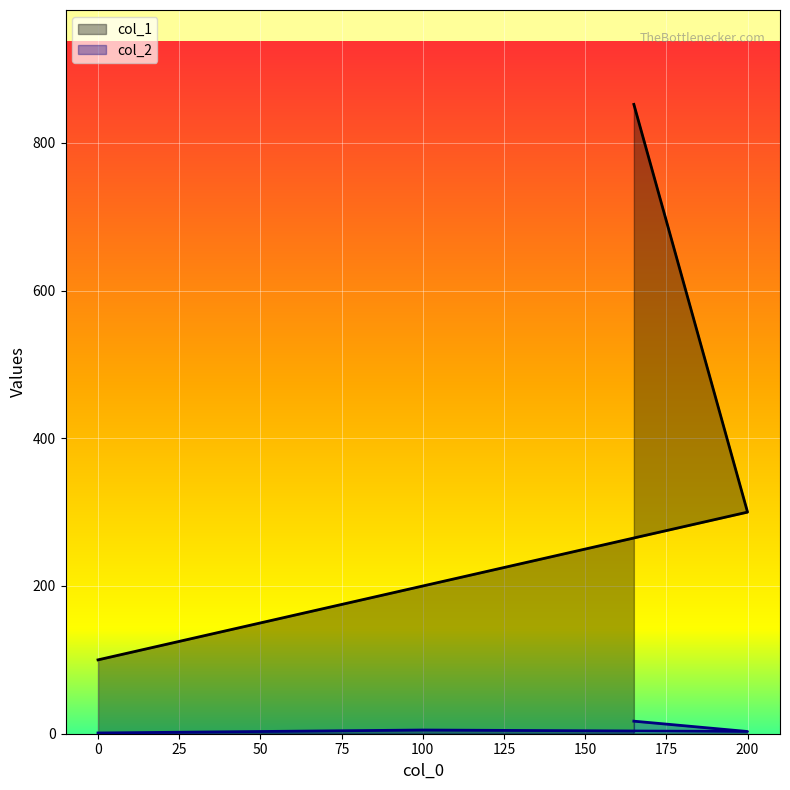

Count the col_2 values in the range 3 to 17.

3